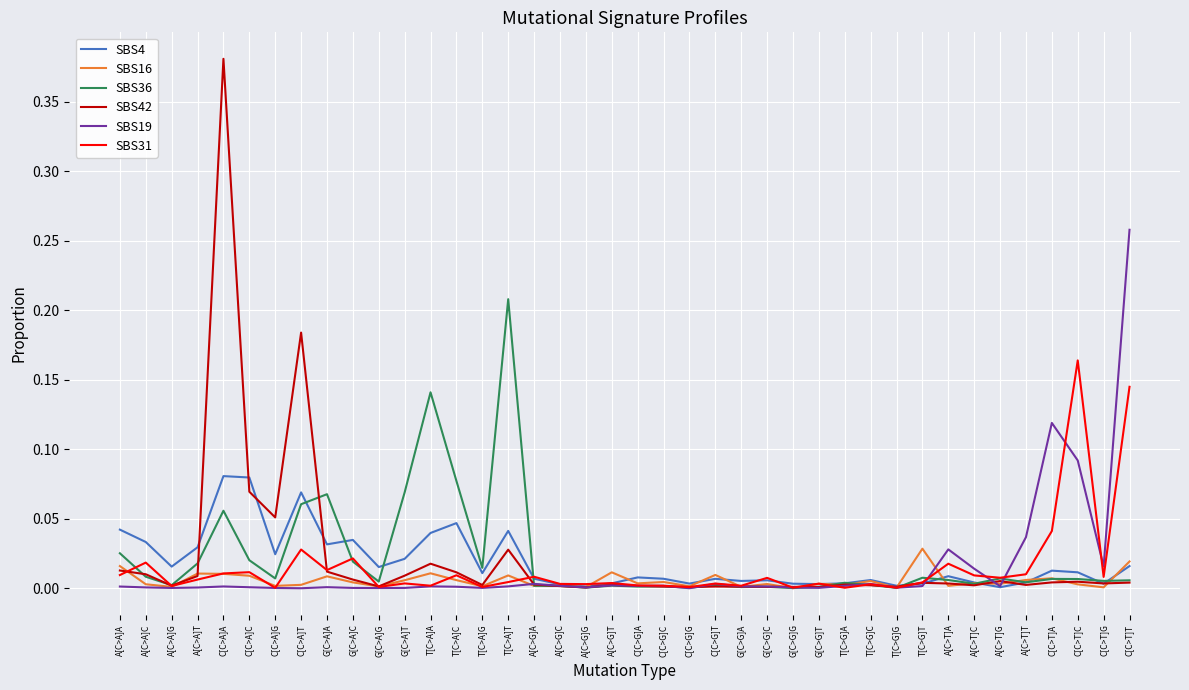

Where do SBS16 and SBS31 first cross each other?

A[C>A]A and A[C>A]C